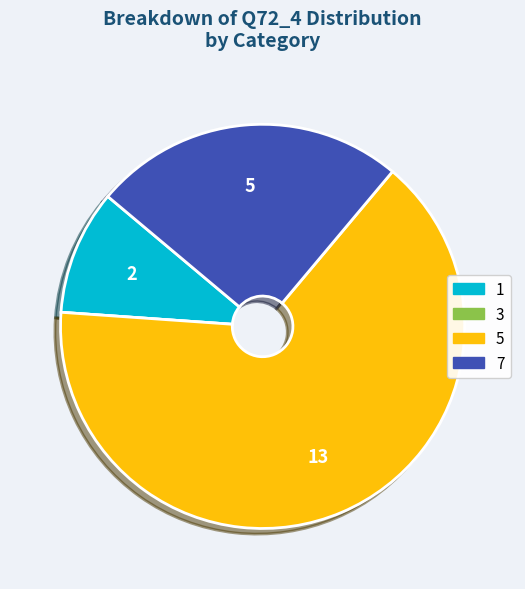

Which category has the biggest portion of the pie?

5